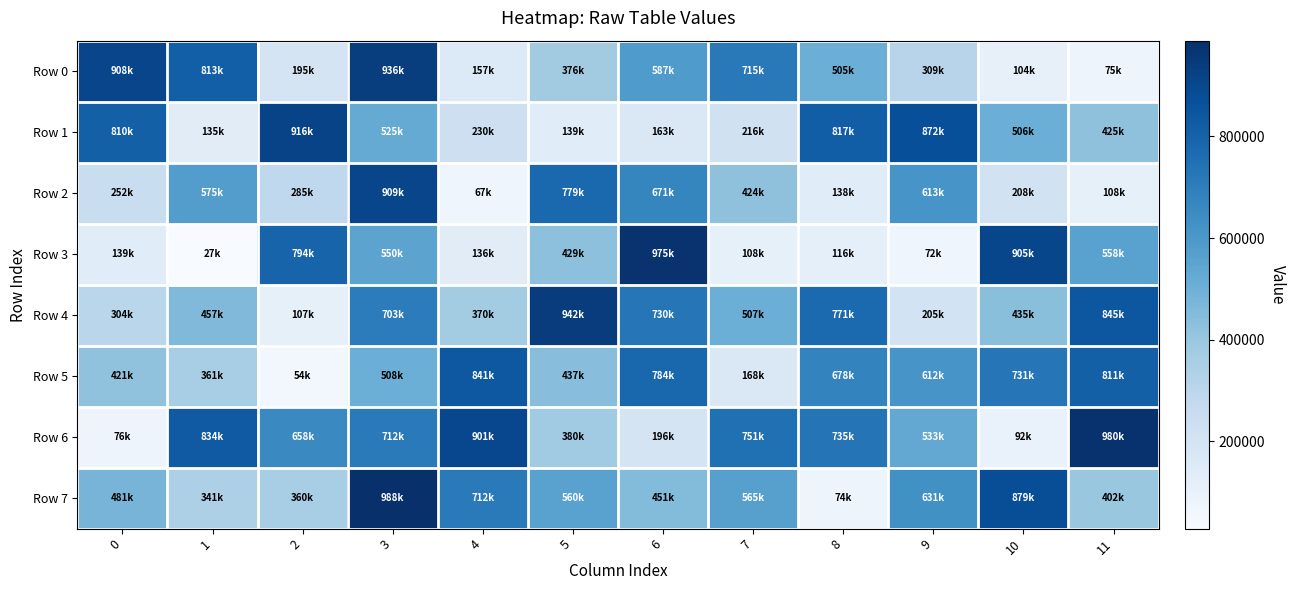

Which series changed the most between 2 and 8?

Row 3